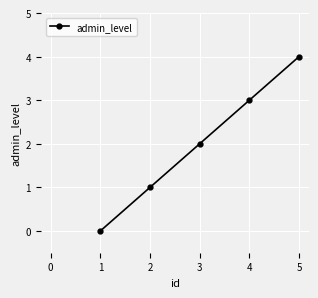

Reading left to right, list all the values displayed in this chart.

0	1	2	3	4